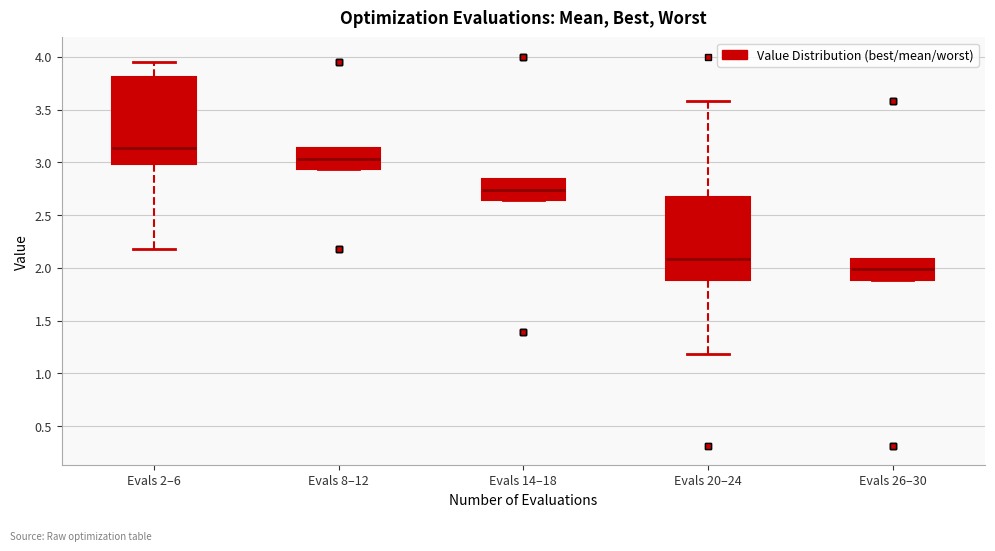

Where is the lower edge of the box for Evals 2–6 on the y-axis? The values are not printed on the chart, so give them approximately, as read against the axis.

3.00